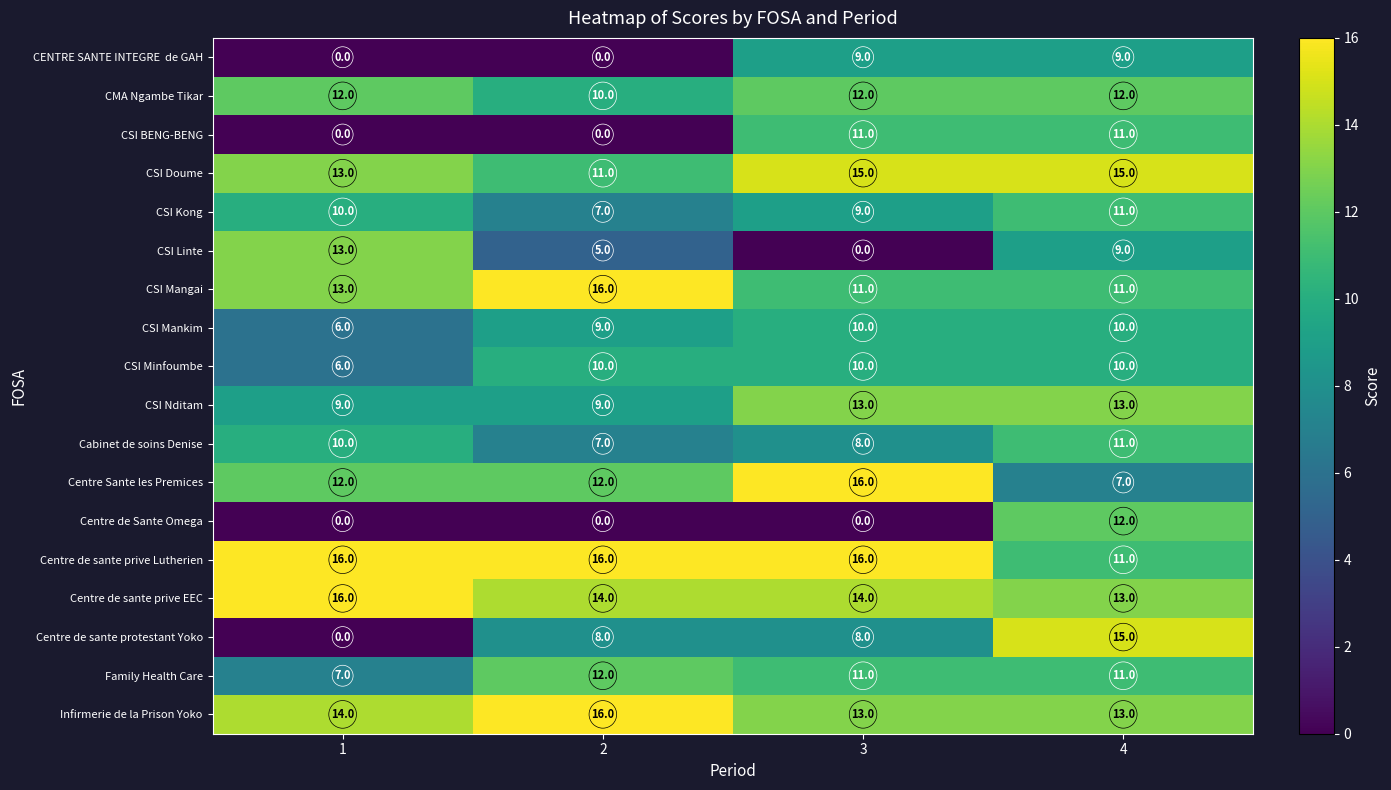

What is the sum of all Family Health Care values?

41